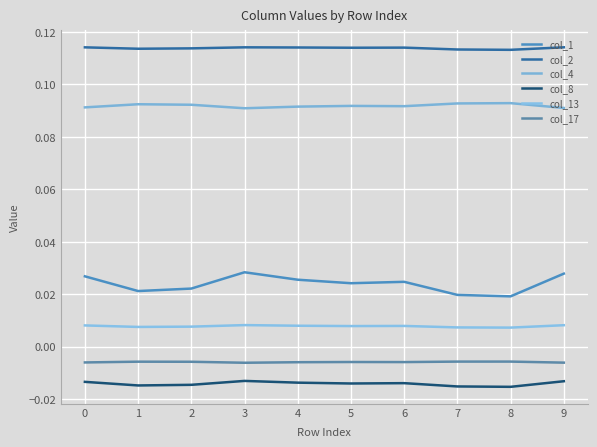

True or false: col_13 and col_17 cross at least once.

False